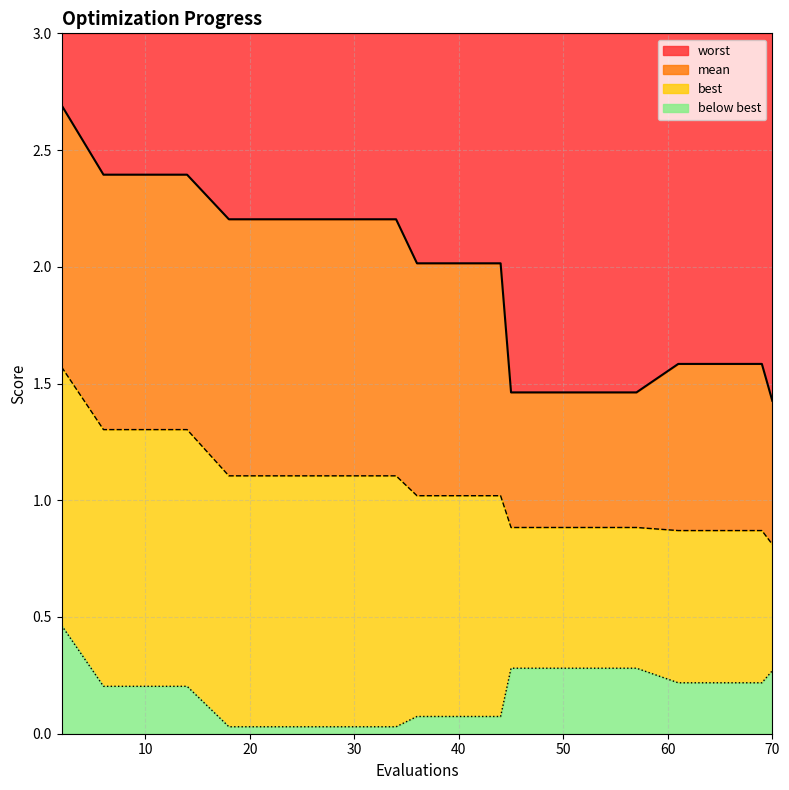

Reading left to right, list all the values displayed in this chart.

mean: 2=1.6	6=1.3	10=1.3	14=1.3	18=1.1	22=1.1	26=1.1	30=1.1	34=1.1	36=1.0	40=1.0	44=1.0	45=0.9	49=0.9	53=0.9	57=0.9	61=0.9	65=0.9	69=0.9	70=0.8
best: 2=0.5	6=0.2	10=0.2	14=0.2	18=0.0	22=0.0	26=0.0	30=0.0	34=0.0	36=0.1	40=0.1	44=0.1	45=0.3	49=0.3	53=0.3	57=0.3	61=0.2	65=0.2	69=0.2	70=0.3
worst: 2=2.7	6=2.4	10=2.4	14=2.4	18=2.2	22=2.2	26=2.2	30=2.2	34=2.2	36=2.0	40=2.0	44=2.0	45=1.5	49=1.5	53=1.5	57=1.5	61=1.6	65=1.6	69=1.6	70=1.4